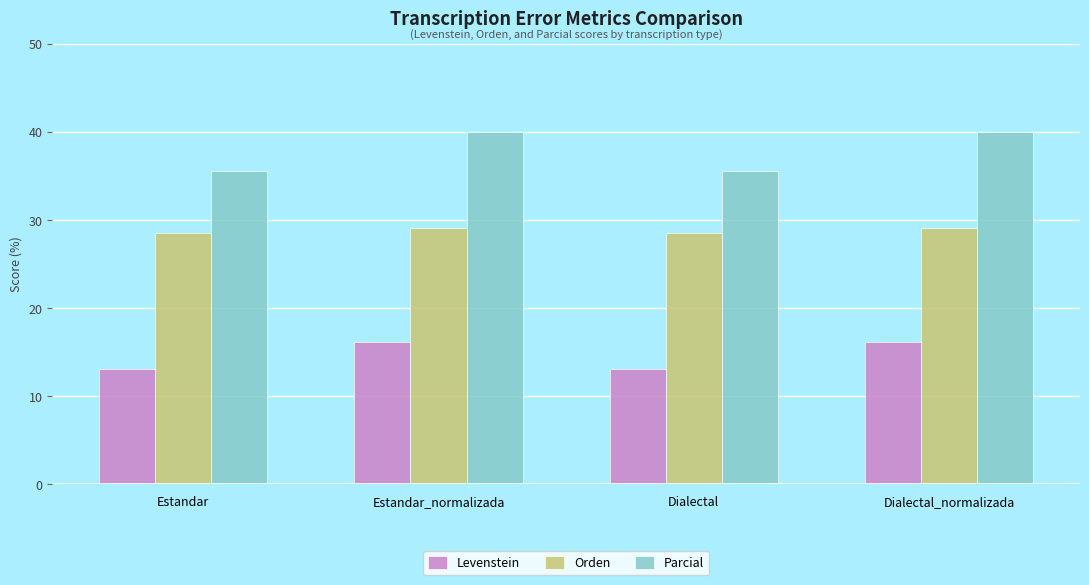

At how many categories does at least one series exceed 23?

4